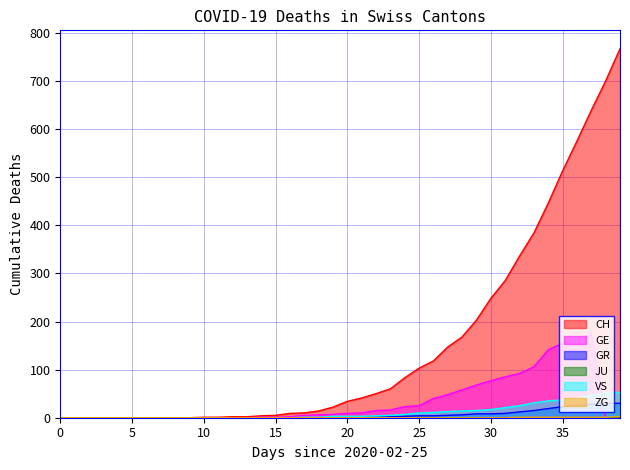

What is the spread (max minus min) of values at 19?

22